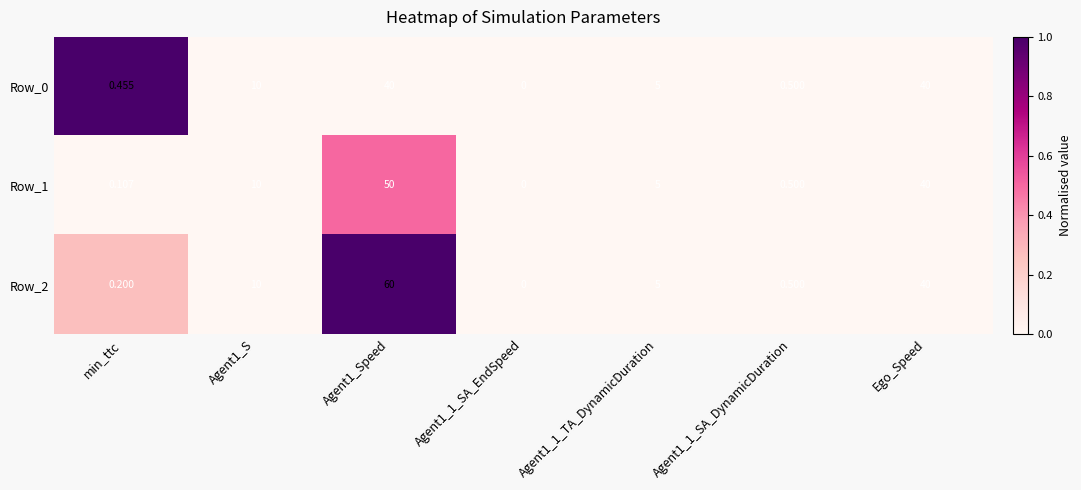

How many data points does each series have?

7